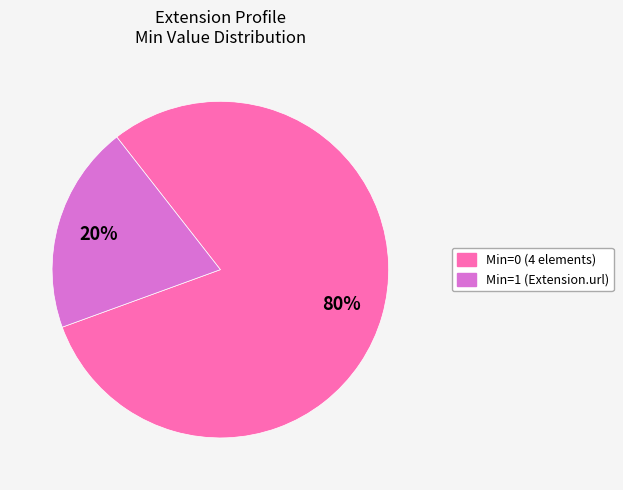

Is there a majority slice in this chart?

Yes